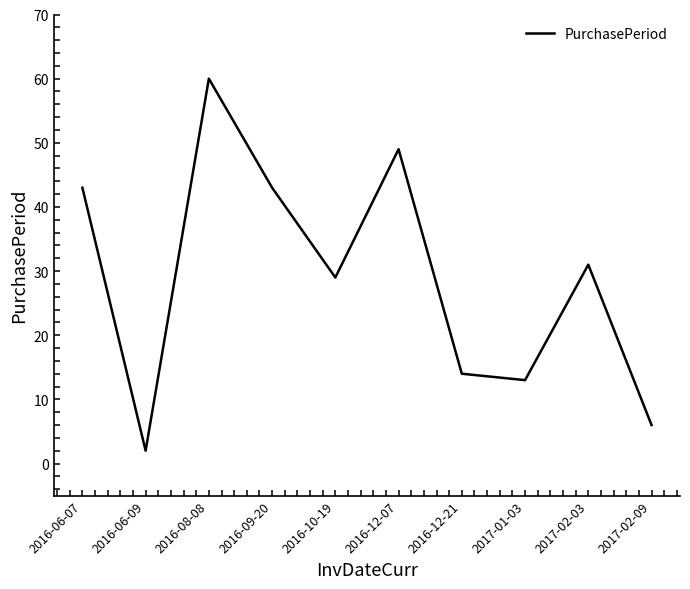

What is the difference between the values at 2016-06-09 and 2017-02-03?

29